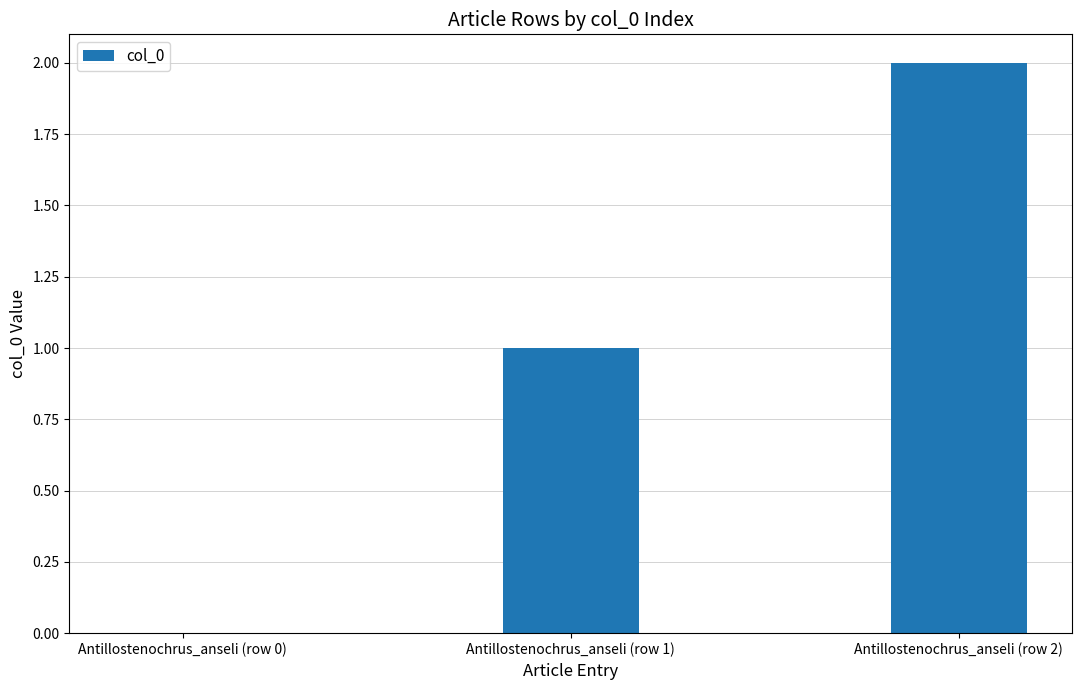

The chart shows a value of 0 at Antillostenochrus_anseli (row 0). True or false?

True